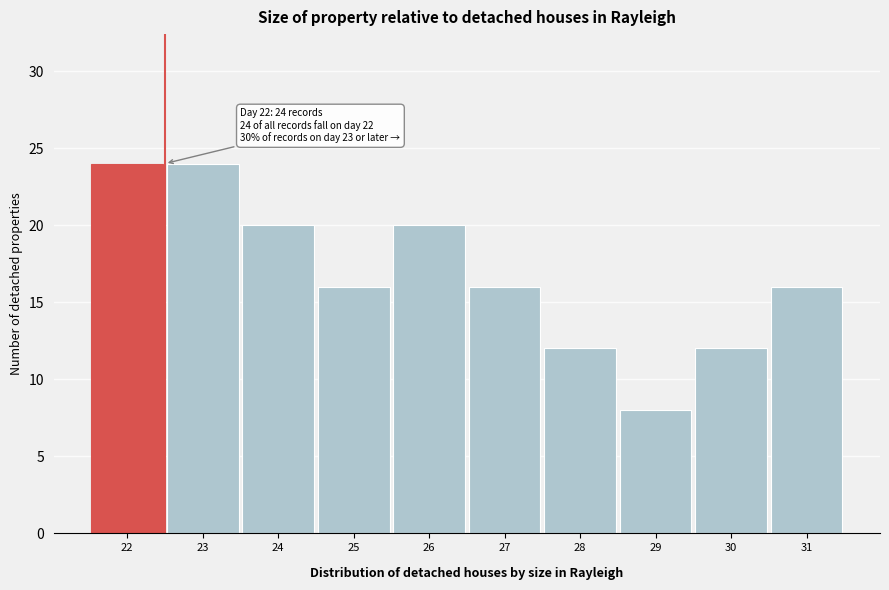

Reading left to right, transcribe all the data shown in this chart.

22=24	23=24	24=20	25=16	26=20	27=16	28=12	29=8	30=12	31=16